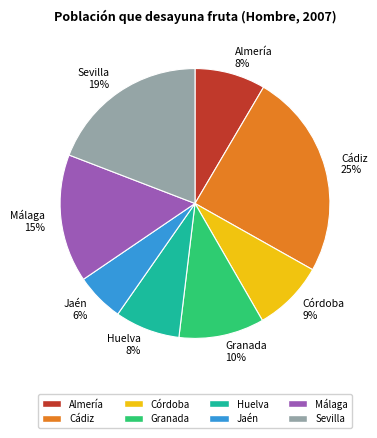

How many slices are in this pie chart?

8